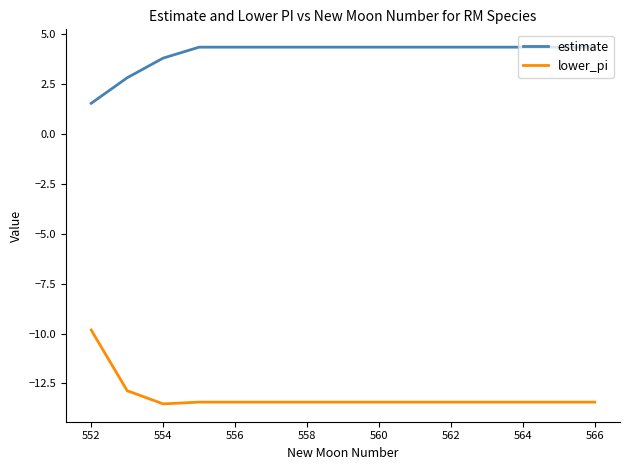

Rank the series by their average value, from lowest to highest.

lower_pi, estimate